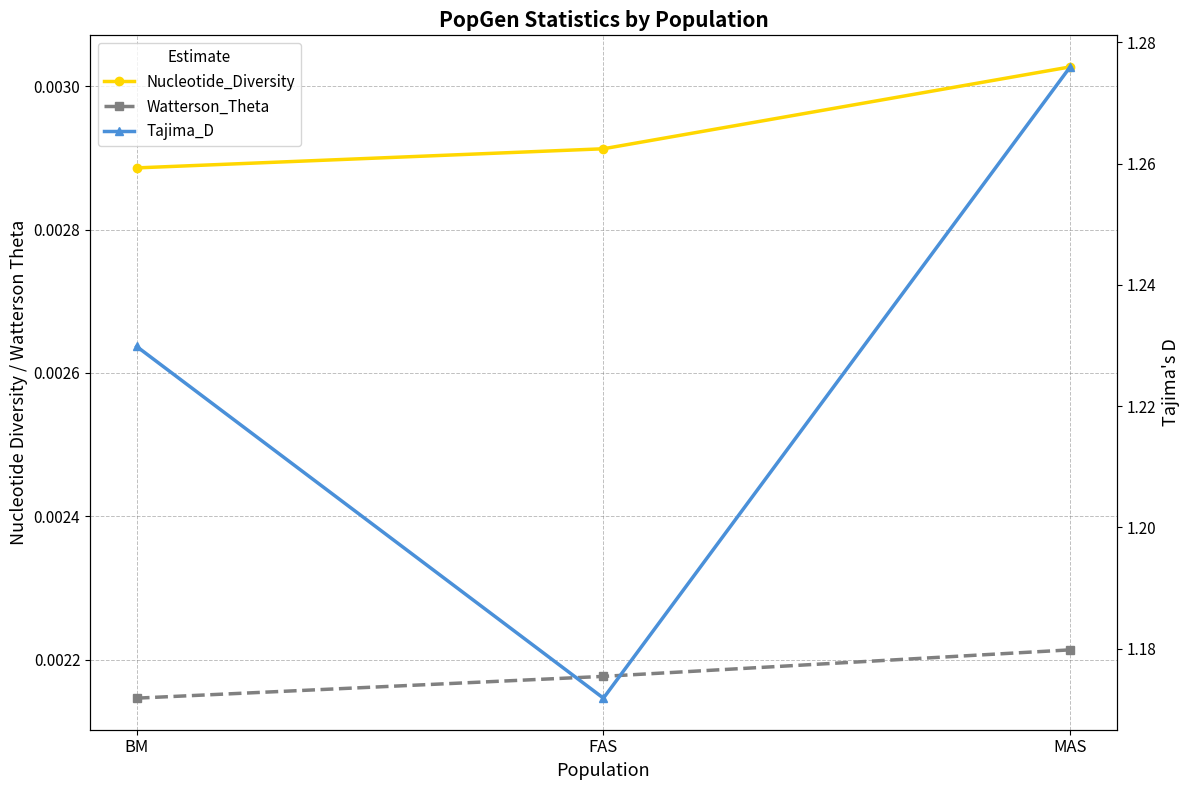

What are all the series names shown in the legend?

Nucleotide_Diversity, Watterson_Theta, Tajima_D